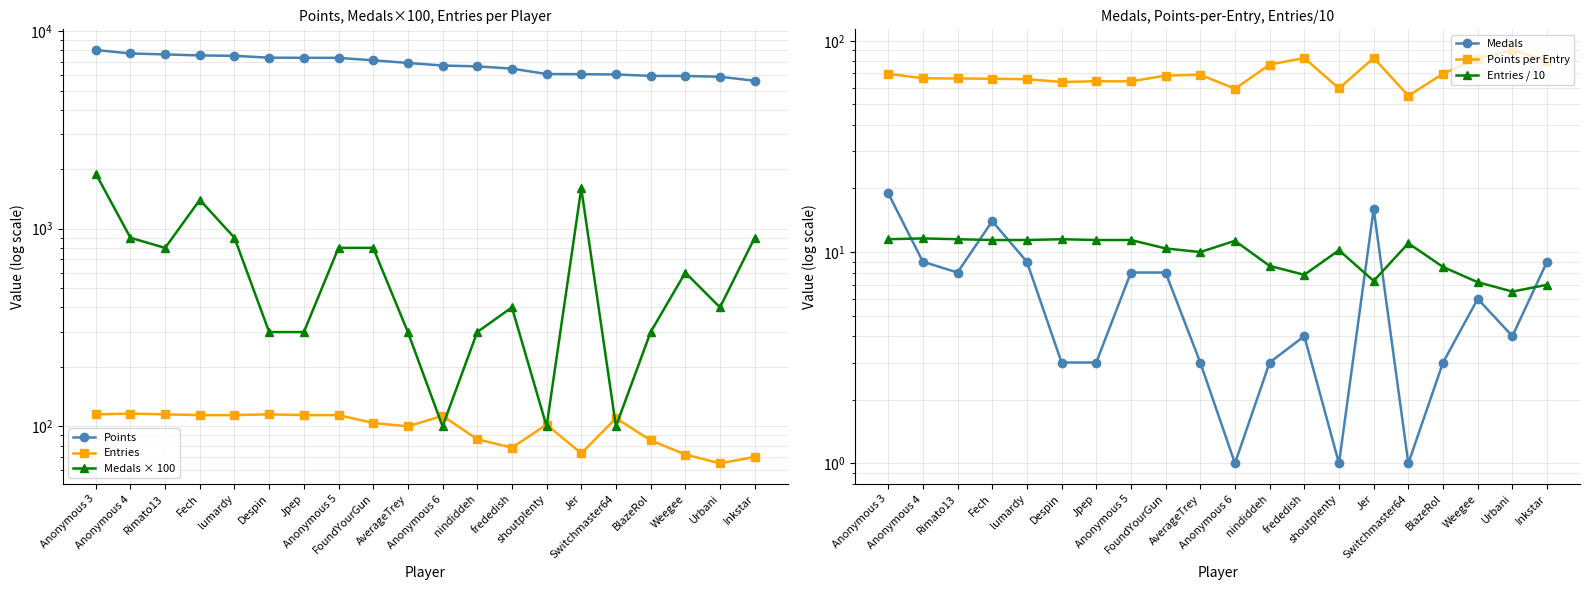

What is the sum of the Entries / 10 values at lumardy and frededish?

19.2